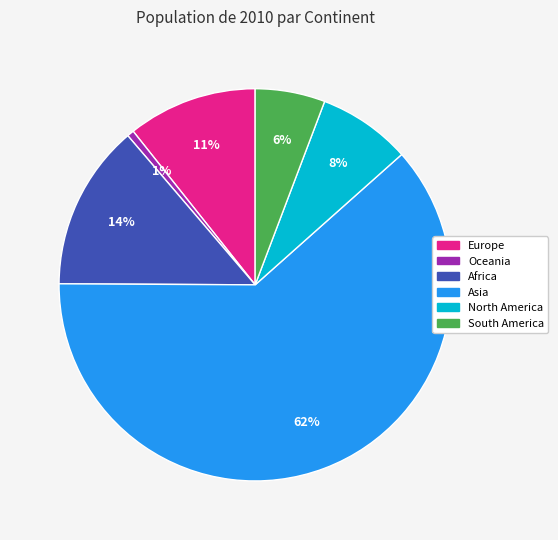

How many slices are in this pie chart?

6